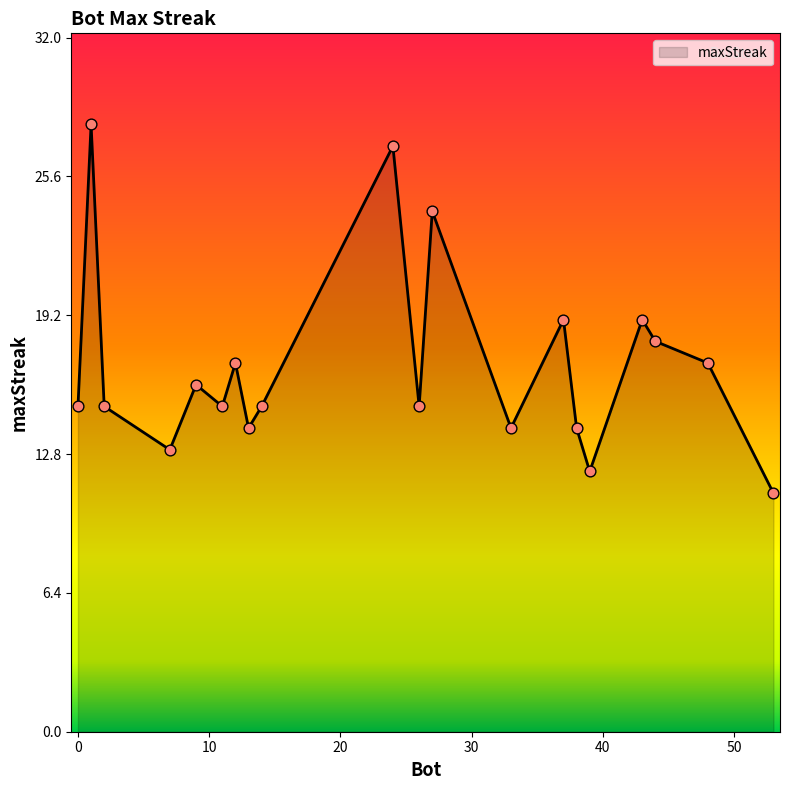

What is the minimum value shown in the chart?

11